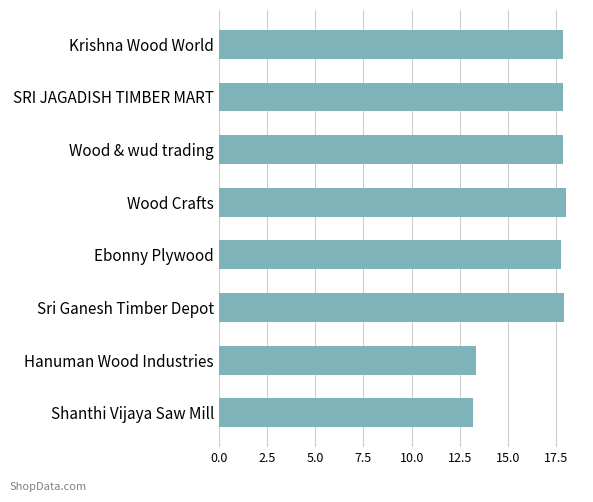

True or false: the data shows 18.0 at Wood Crafts.

True